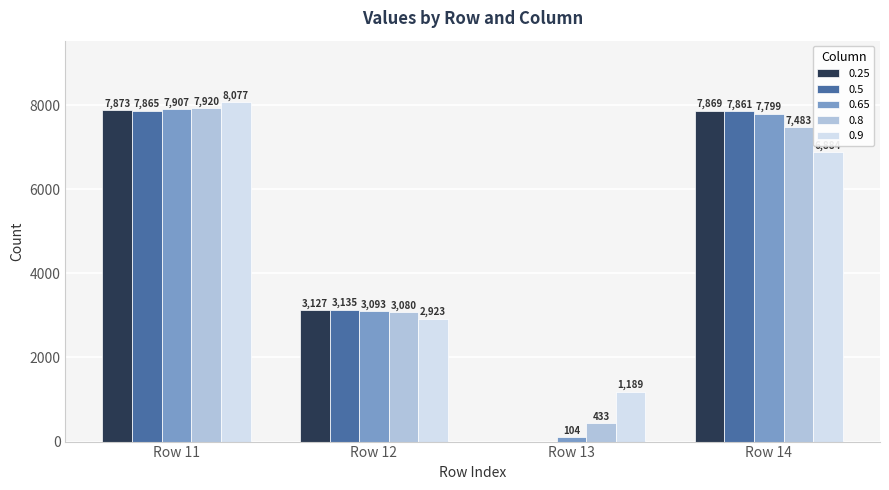

How many 0.9 values are between 2923 and 8077?

3